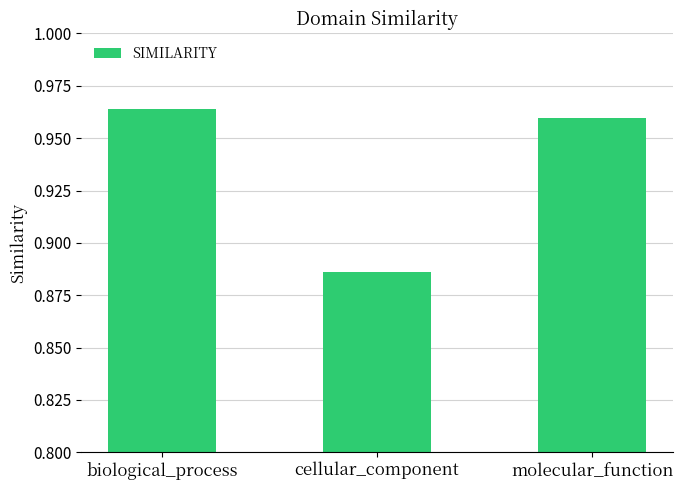

How many values are between 0 and 1?

3